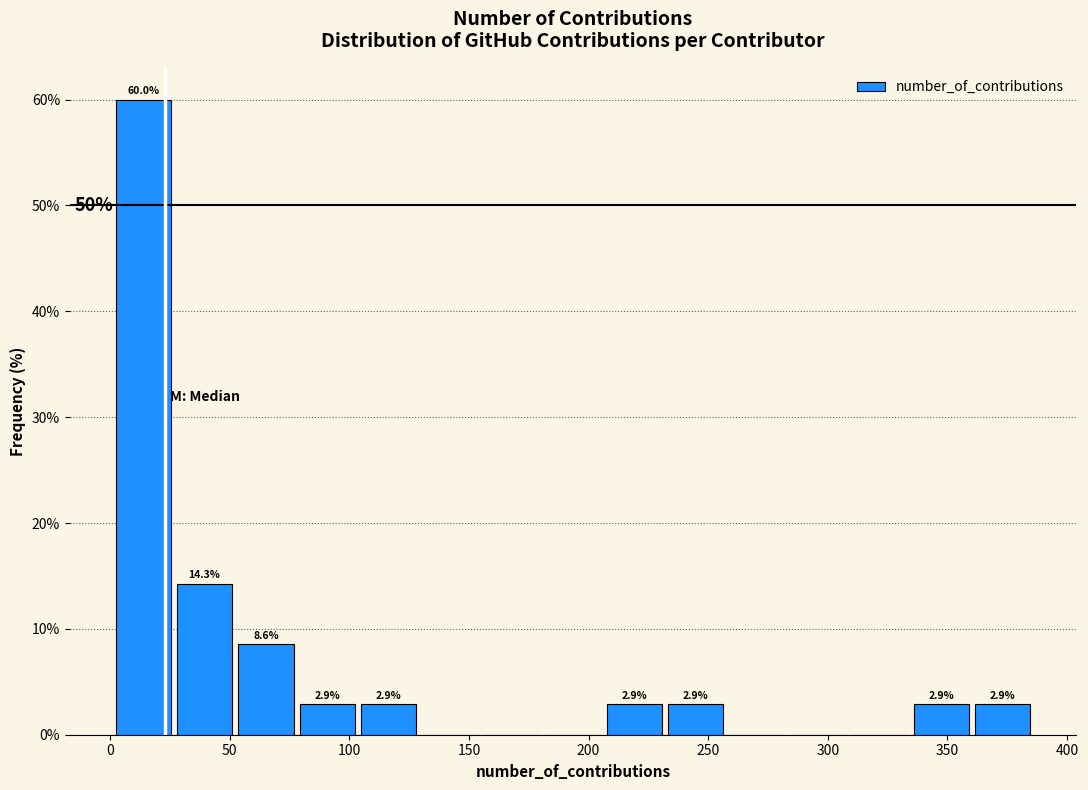

Over which range of the x-axis is the bar tallest?

0 to 25